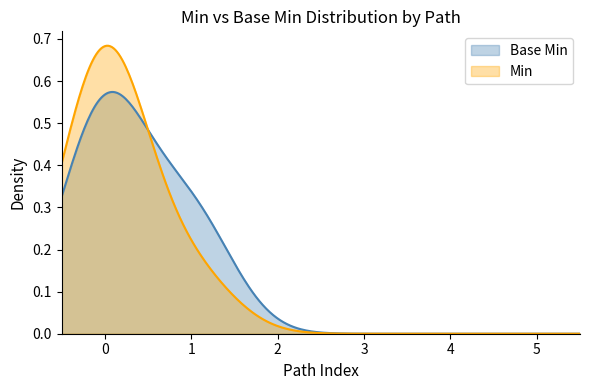

How many data points does each series have?

6